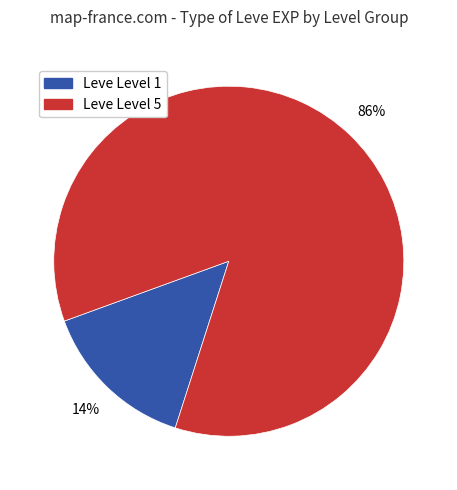

How many segments does this pie chart have?

2